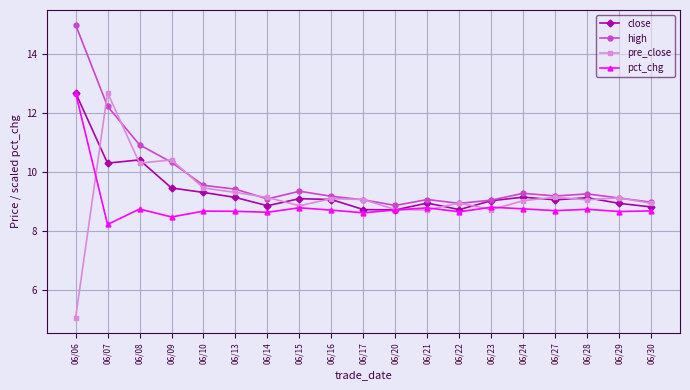

True or false: high and pct_chg intersect in this chart.

False